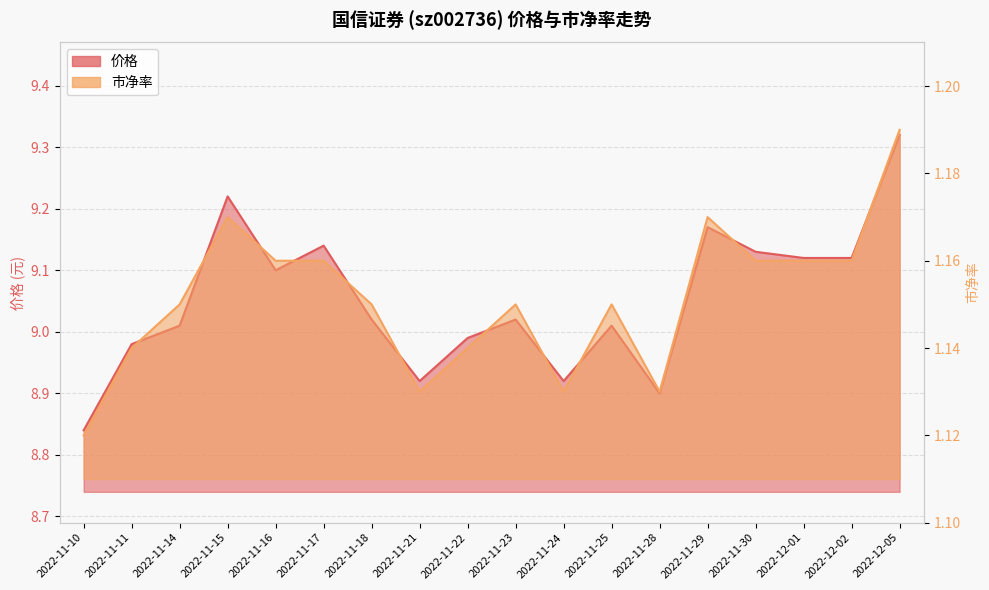

What is the average value of the 价格 series?

9.1